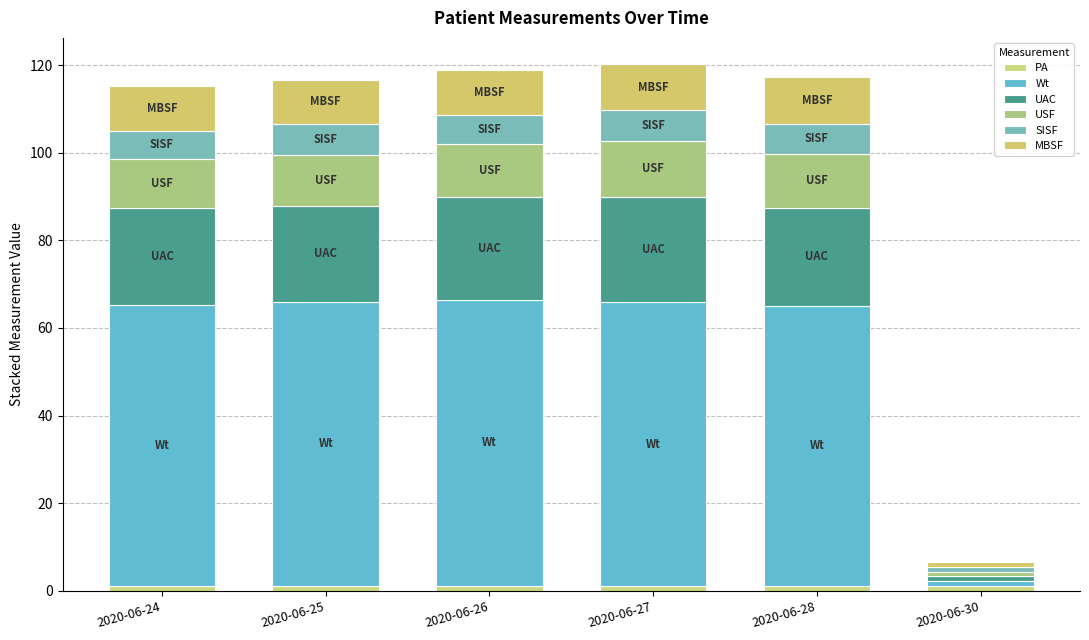

What value does the SISF series have at 2020-06-26?

6.7